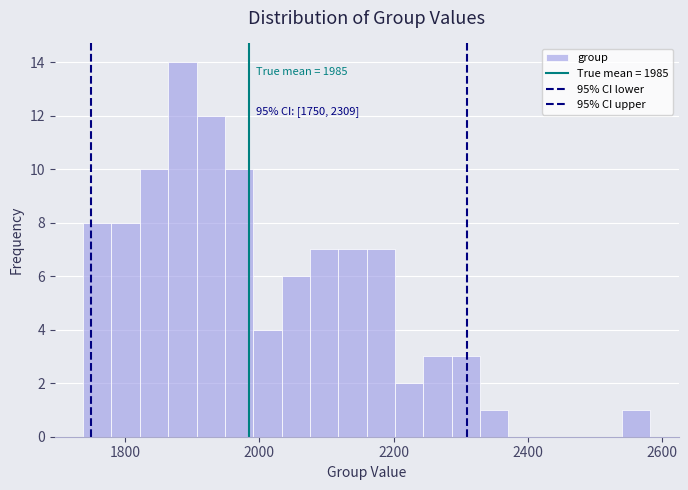

Around what value on the x-axis is the tallest bar? Give the approximate position of its centre, as read against the axis.

1880